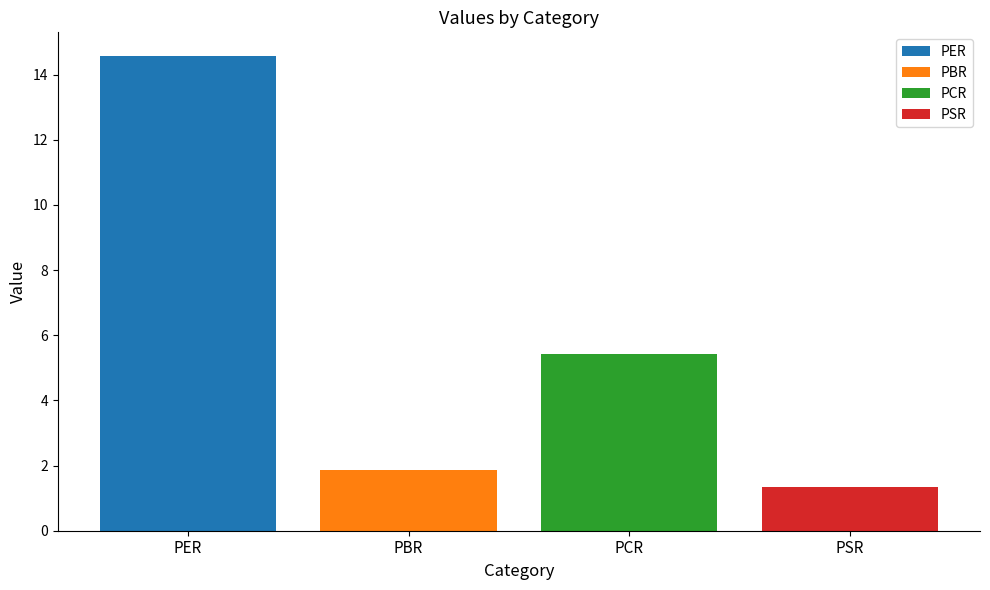

Which series has the largest range (max minus min)?

PER